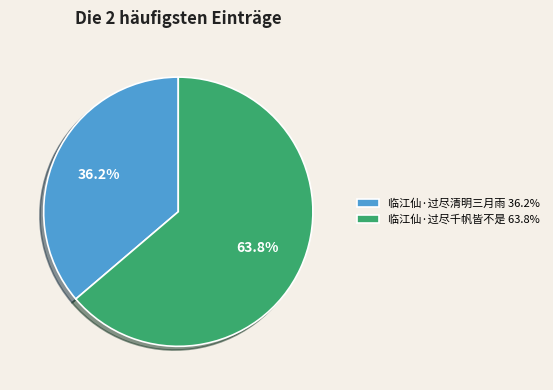

Which slice is the smallest?

临江仙·过尽清明三月雨